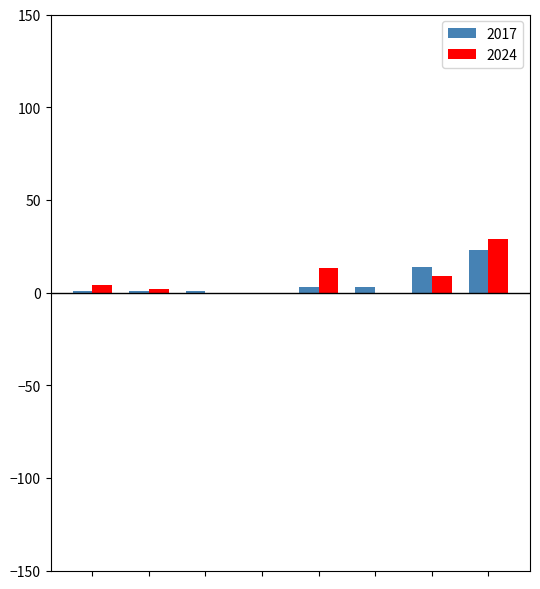

What is the sum of all 2017 values?

46